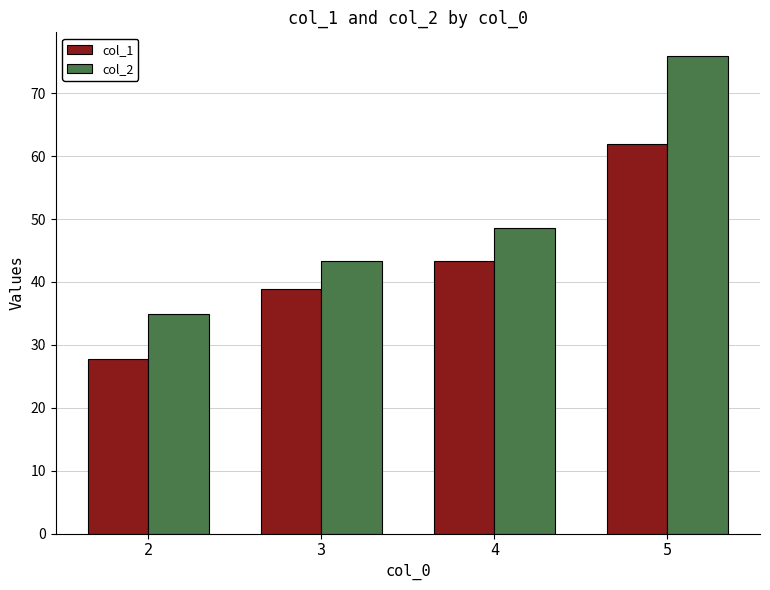

What are all the series names shown in the legend?

col_1, col_2